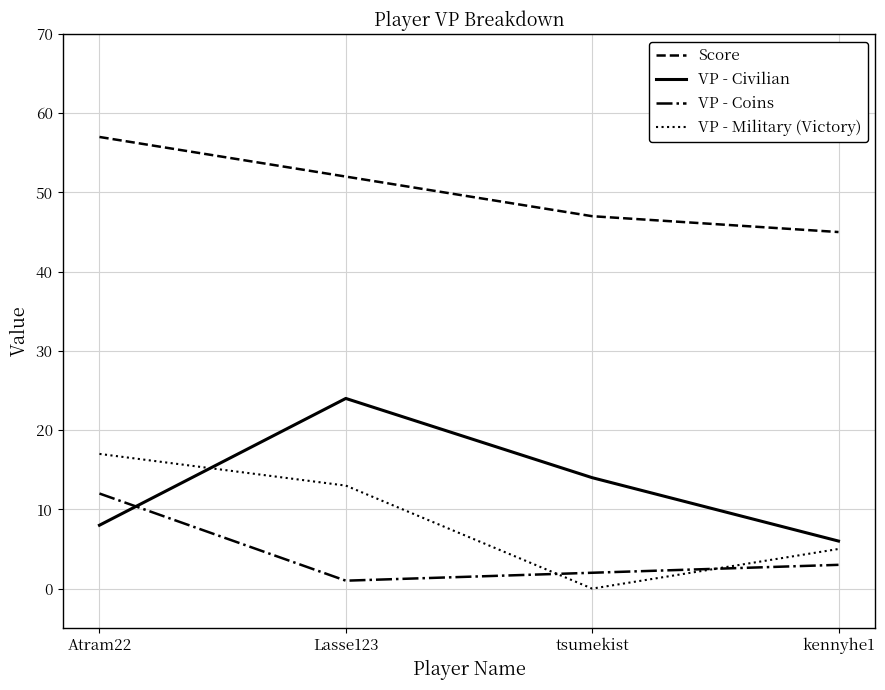

What are all the series names shown in the legend?

Score, VP - Civilian, VP - Coins, VP - Military (Victory)